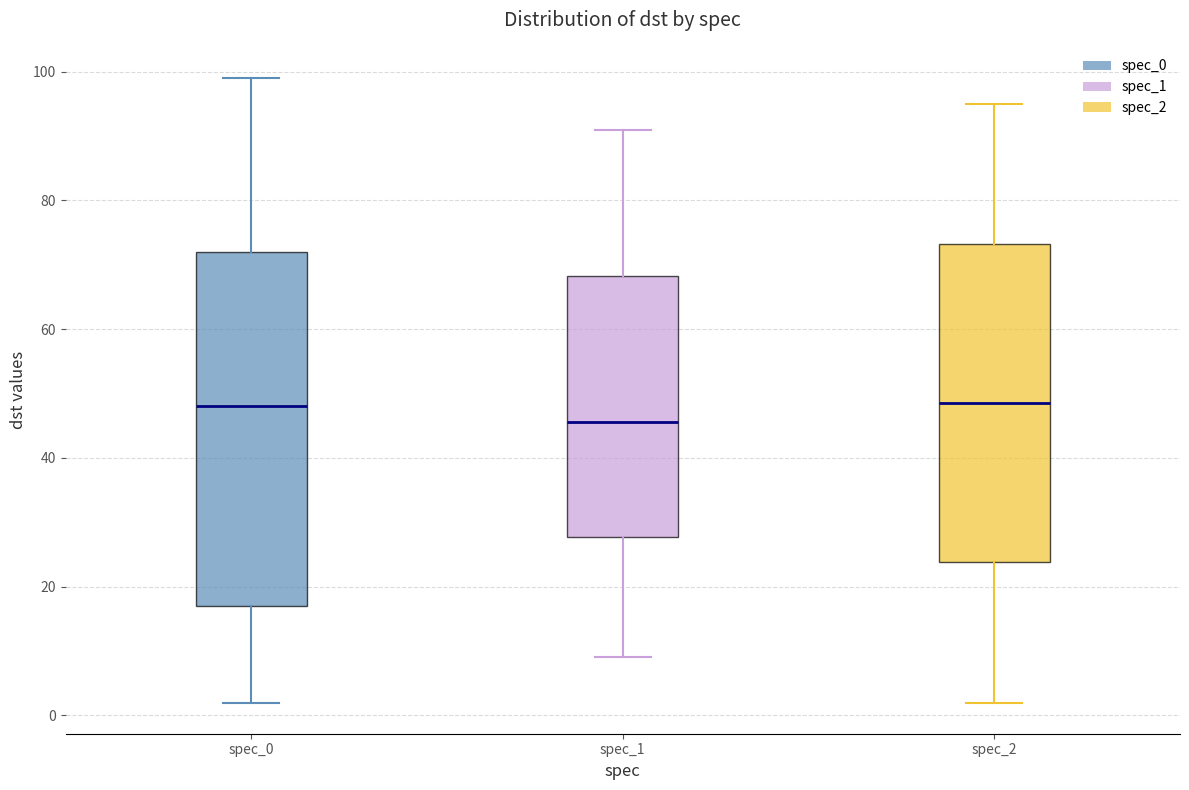

Where is the lower edge of the box for spec_2 on the y-axis? The values are not printed on the chart, so give them approximately, as read against the axis.

24